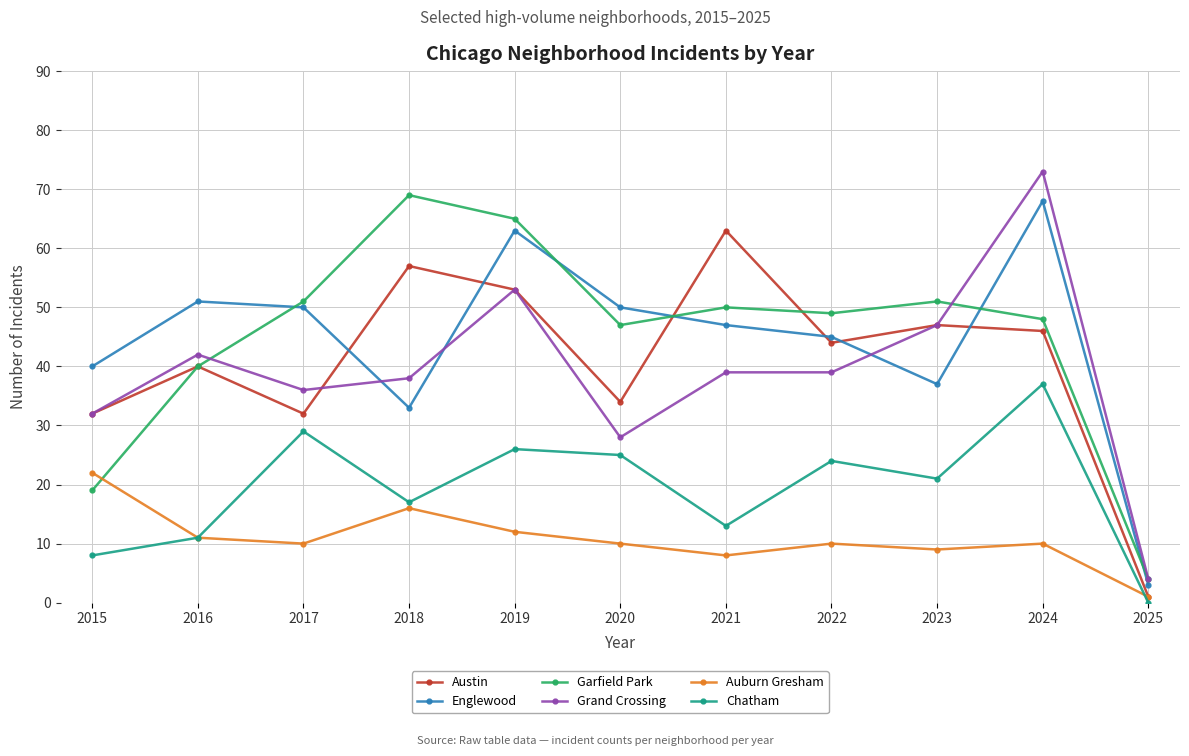

At which category does the chart reach its peak across all series?

2024